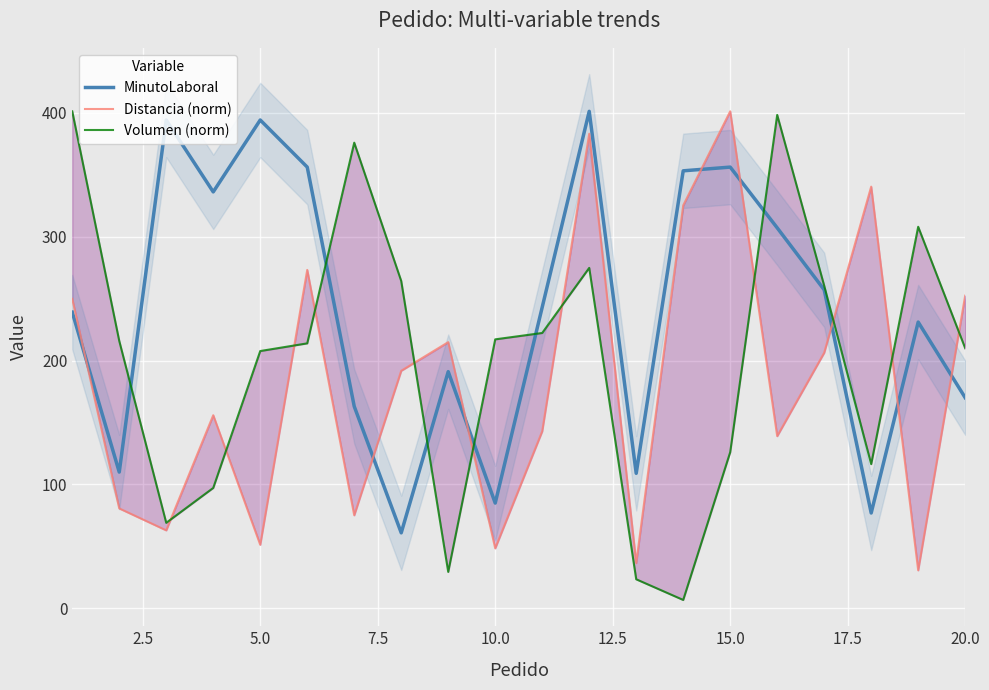

The Volumen (norm) series shows 369.4 at 16. True or false?

False